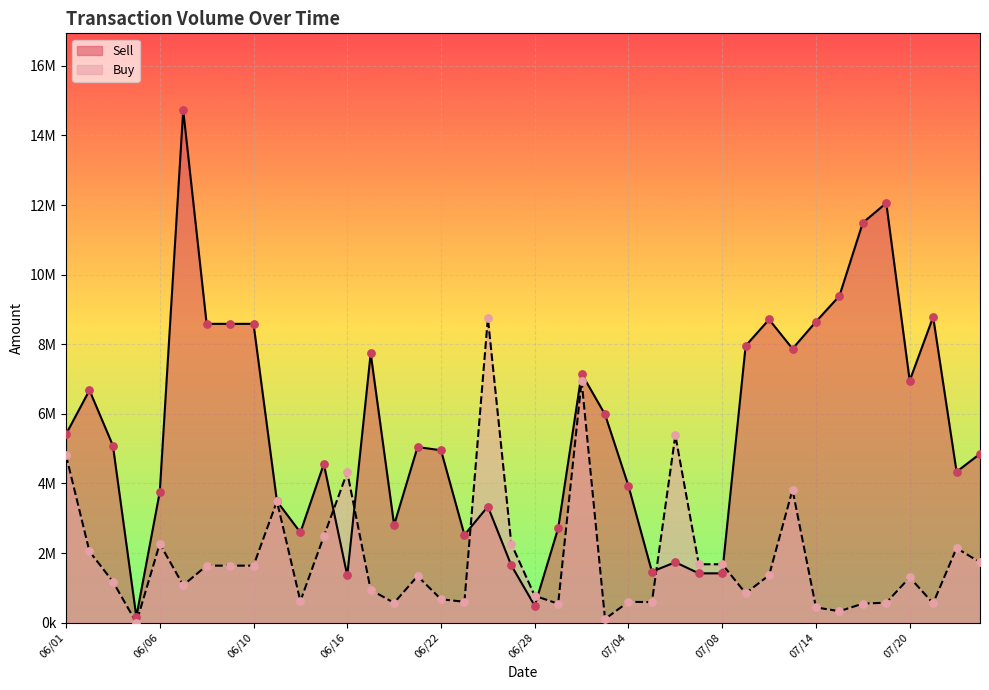

What is the total value across all series at 06/02?

8725280